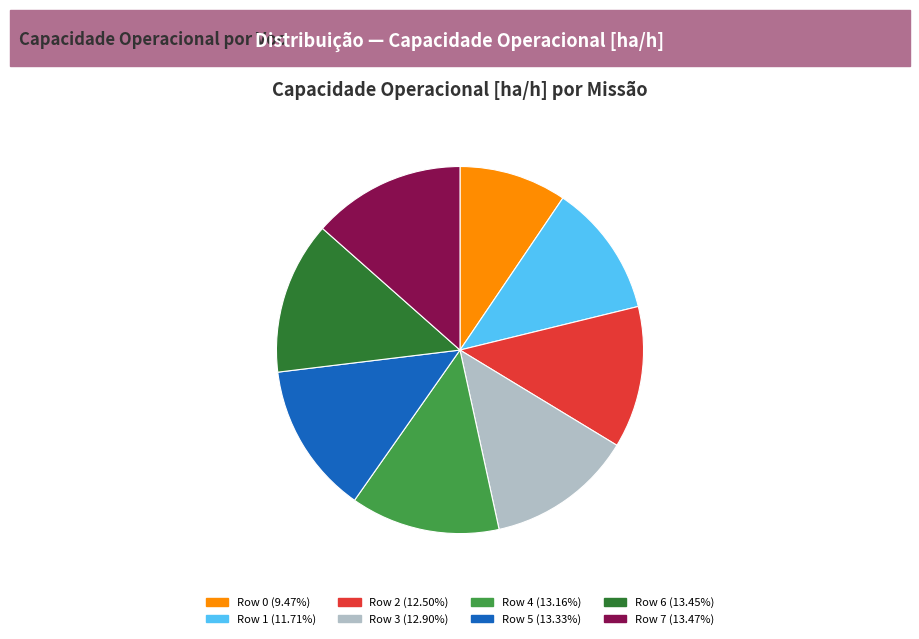

What is the ratio of the value at Row 6 to the value at Row 3?

1.0